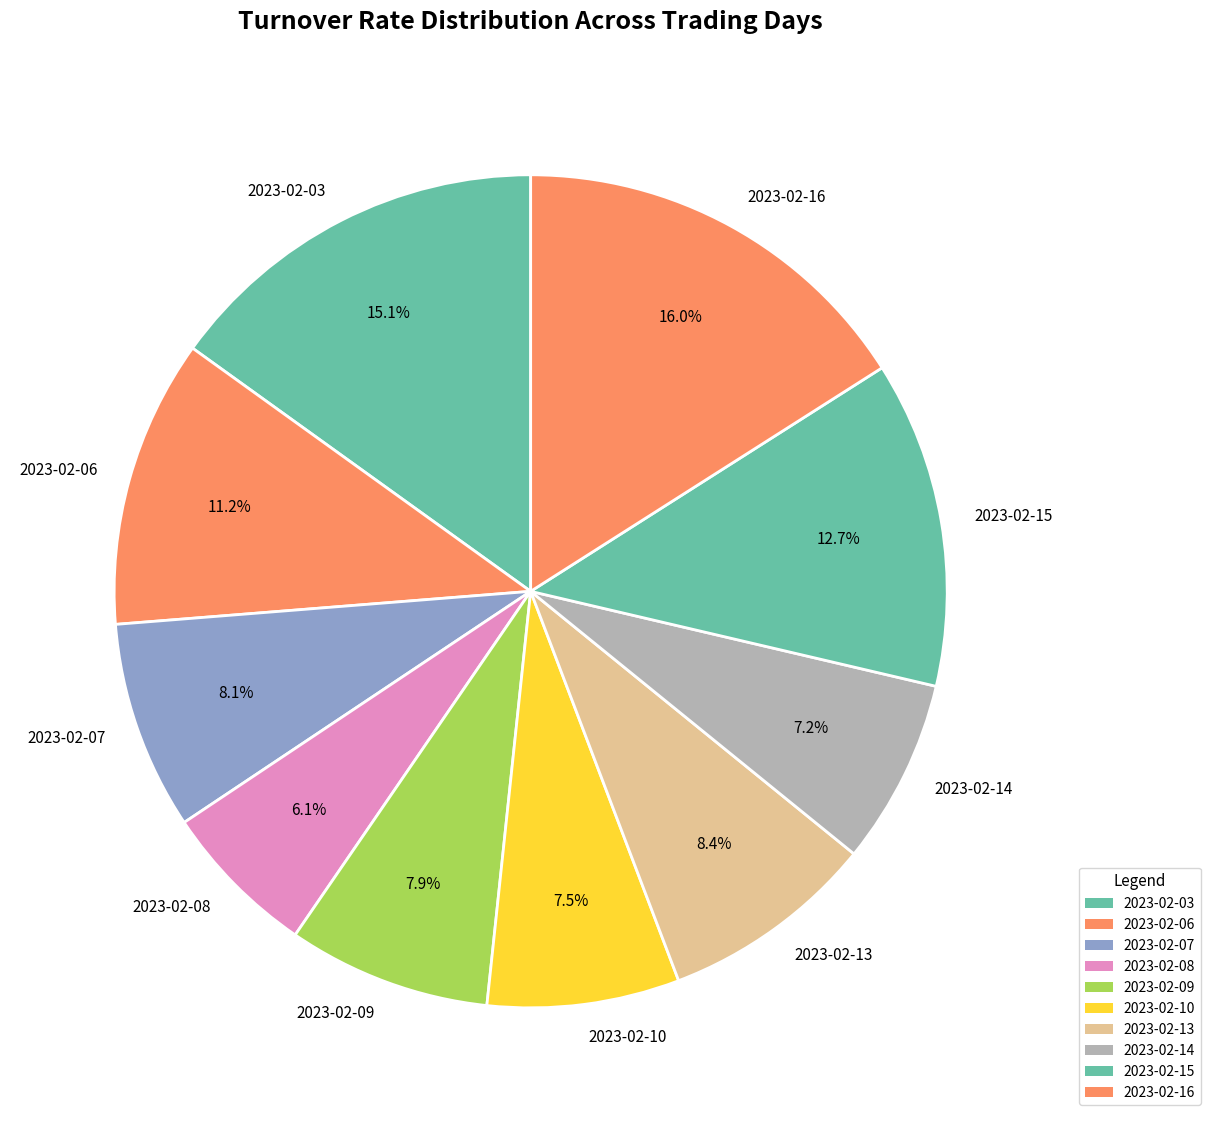

To the nearest percent, what portion does 2023-02-03 represent?

15%